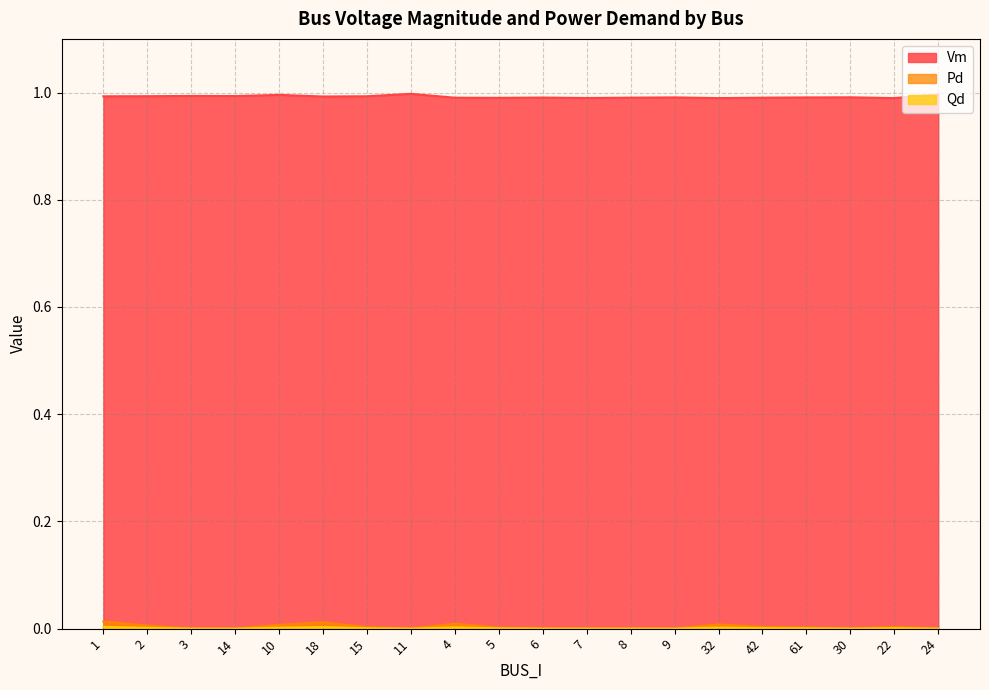

True or false: Vm and Pd intersect in this chart.

False